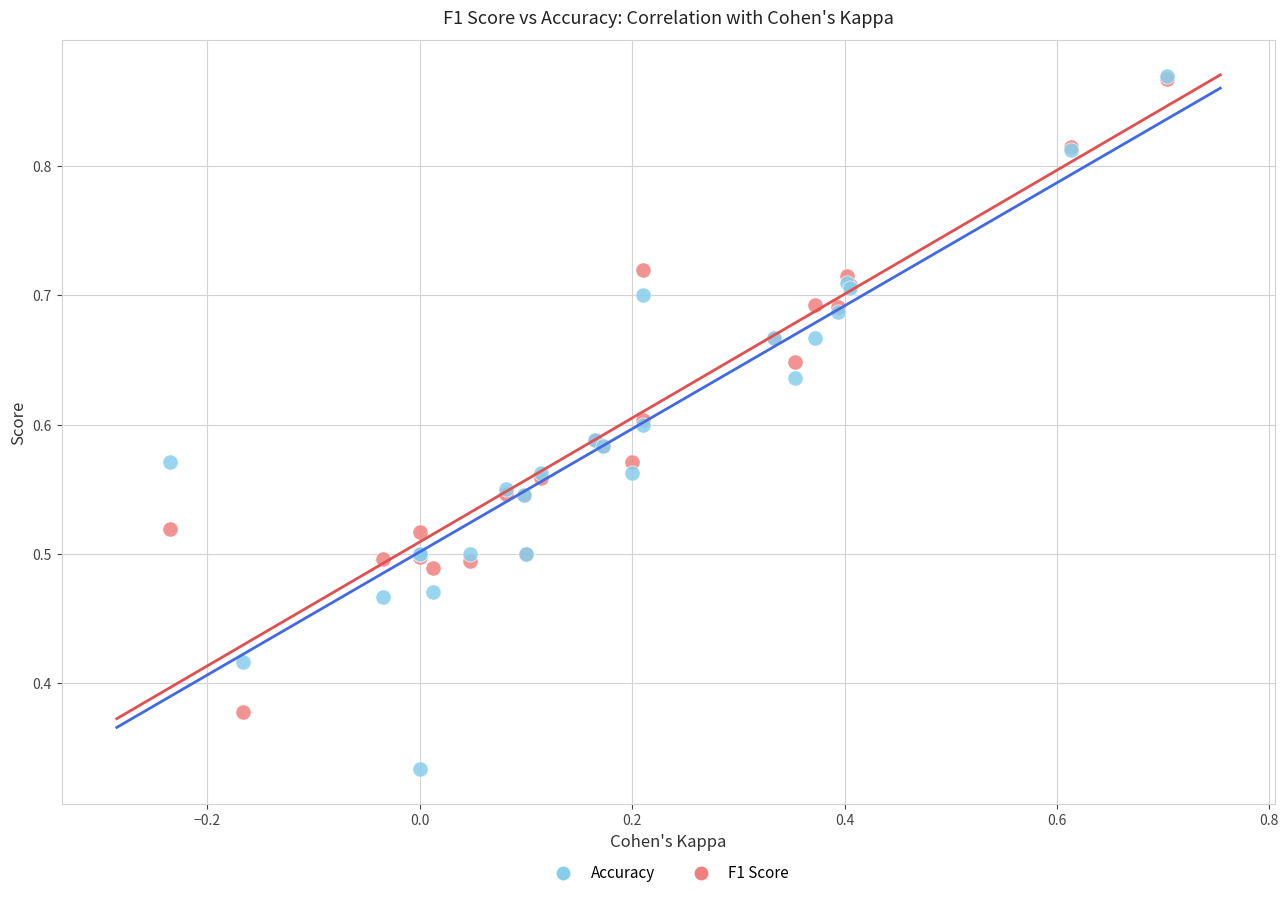

Which series contains the lowest Y value?

Accuracy